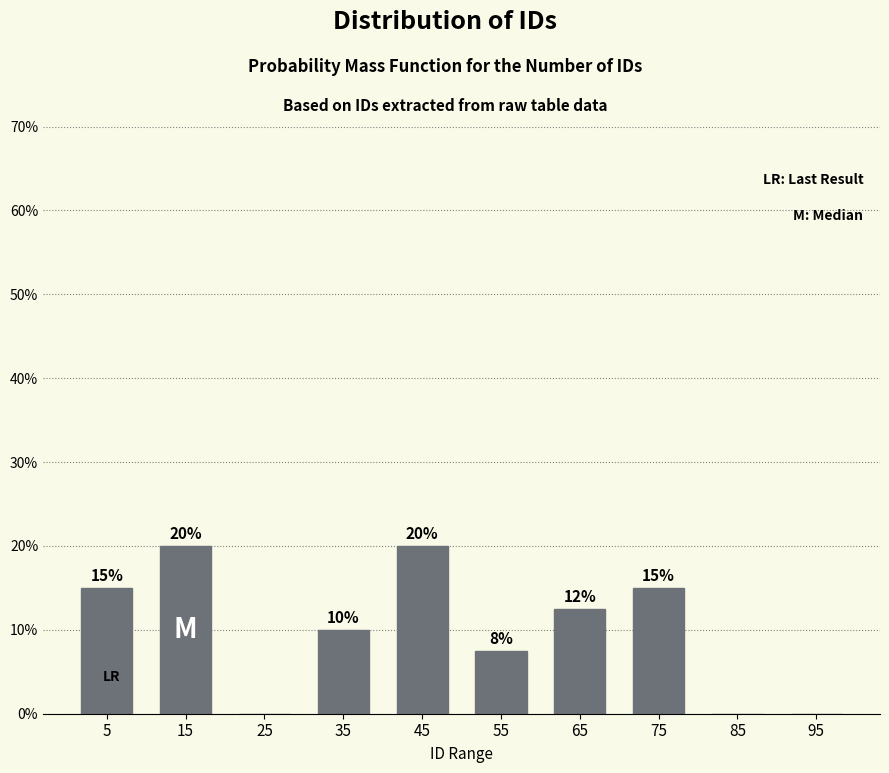

How many values are between 0 and 15?

8